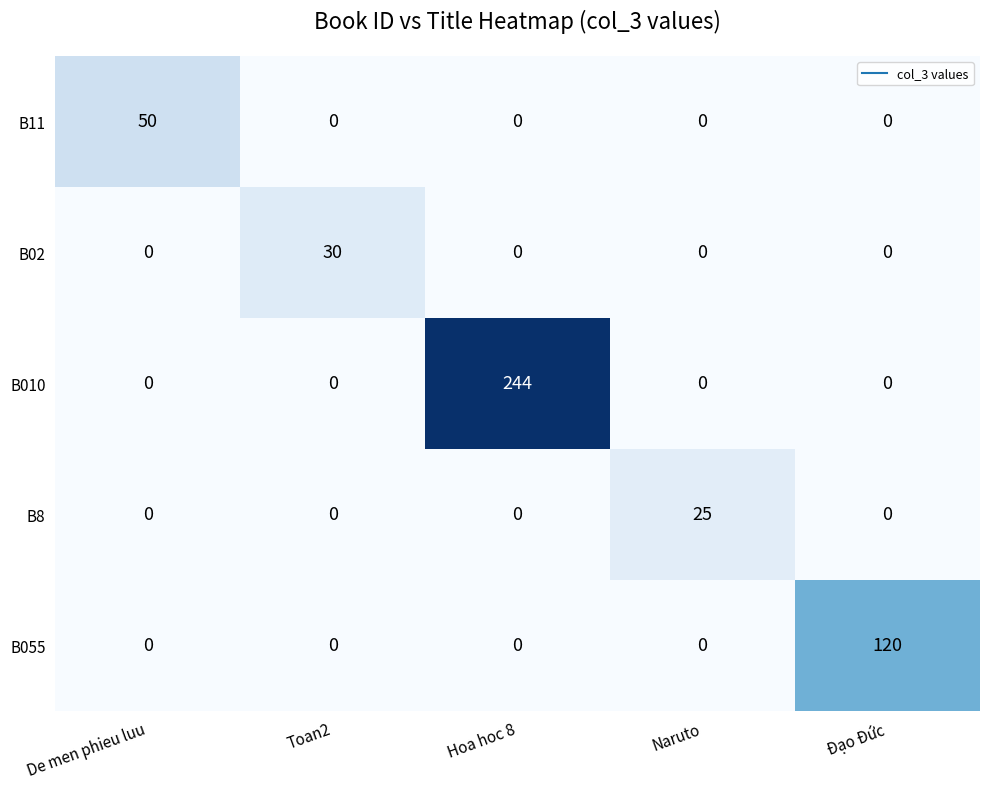

What is the difference between the highest and lowest values at De men phieu luu?

50